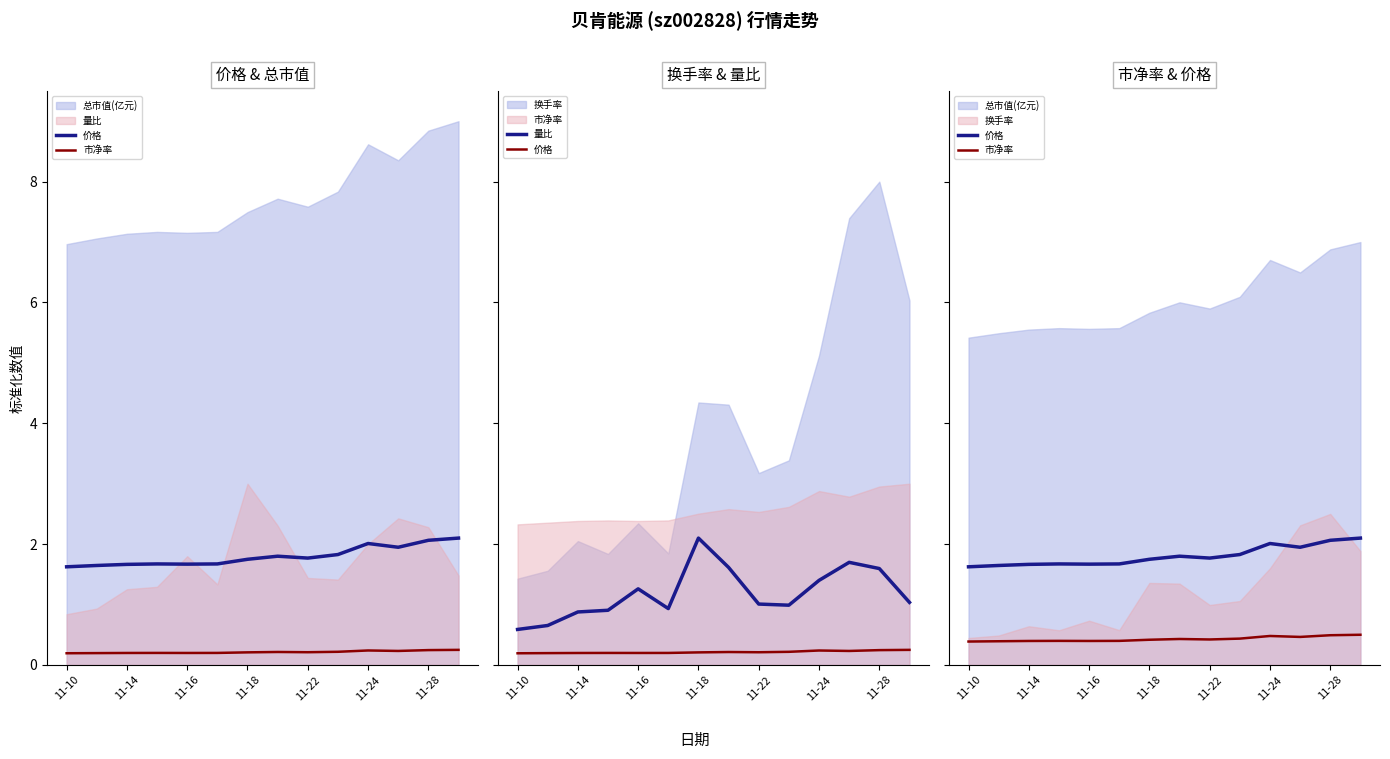

How many interior local valleys does the 价格 series have?

3